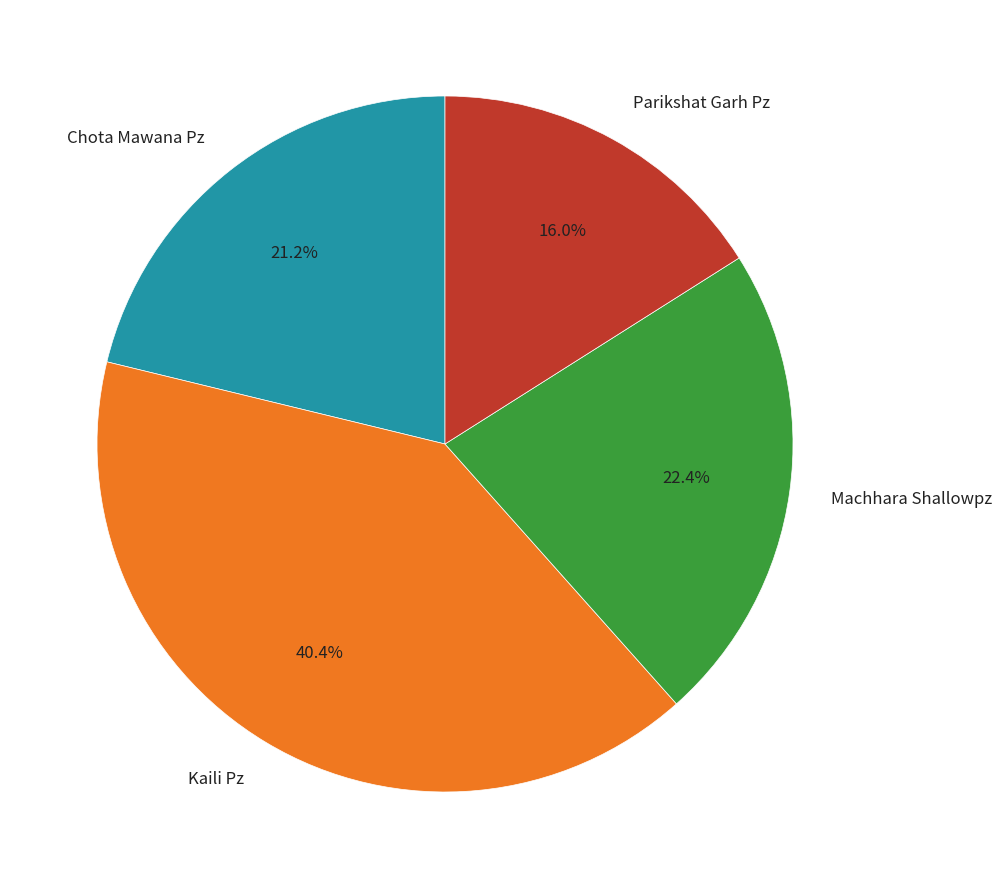

What percentage is the Chota Mawana Pz slice, to the nearest percent?

21%